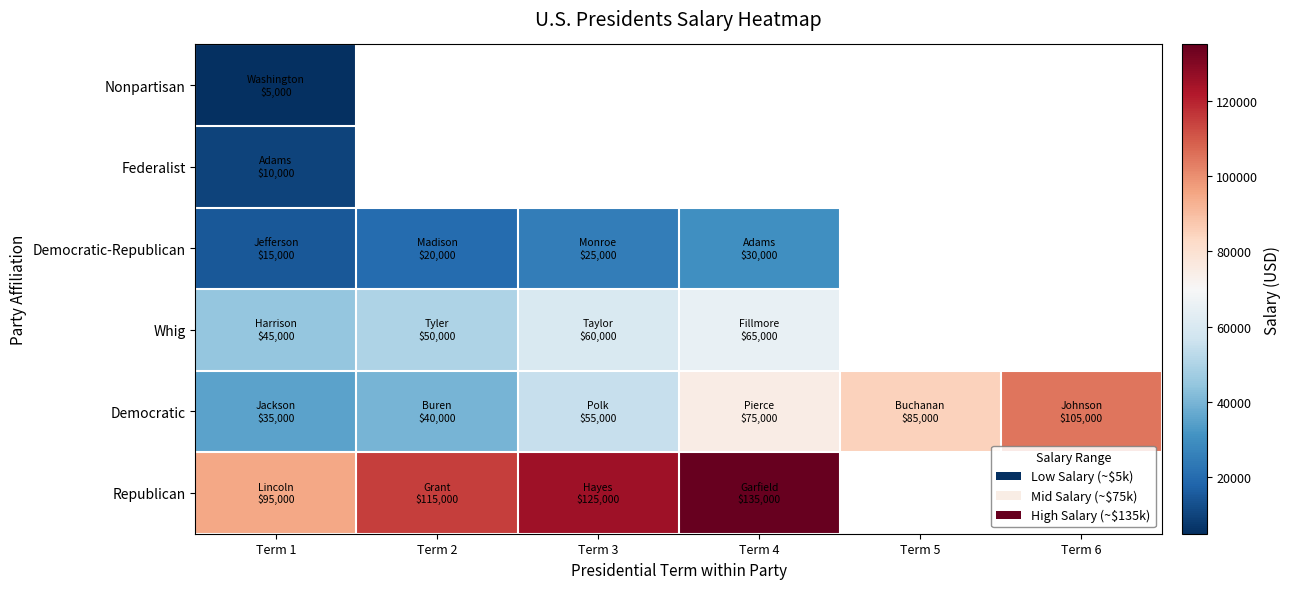

How many distinct data groups are displayed?

6